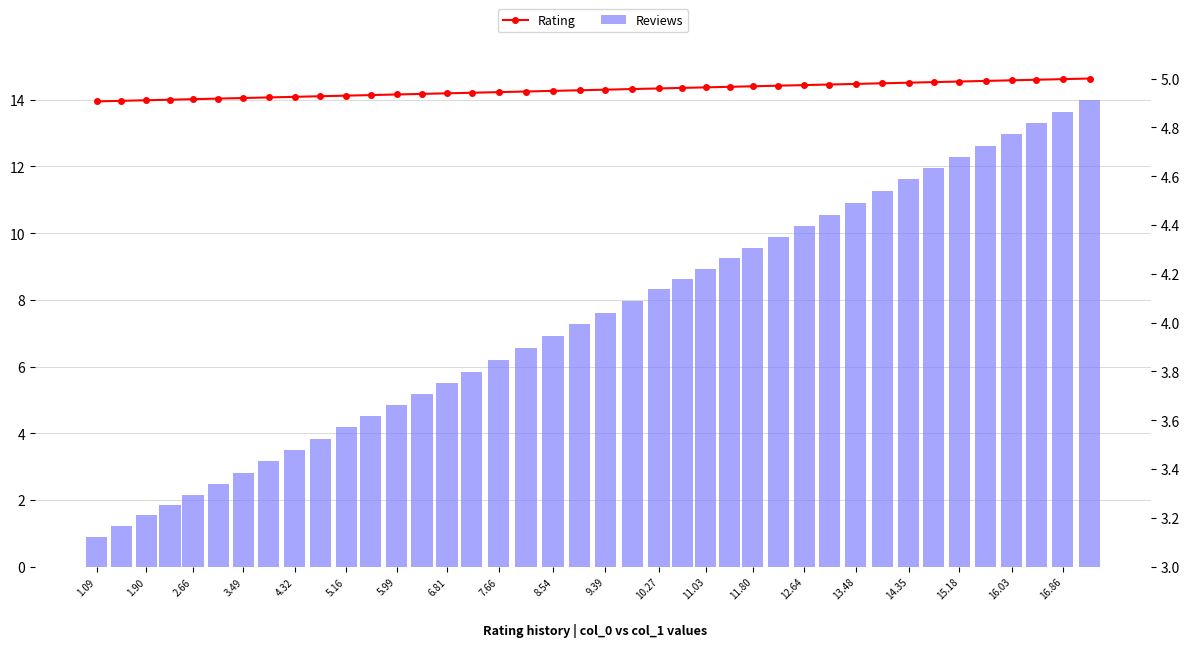

At how many categories does at least one series exceed 12?

6